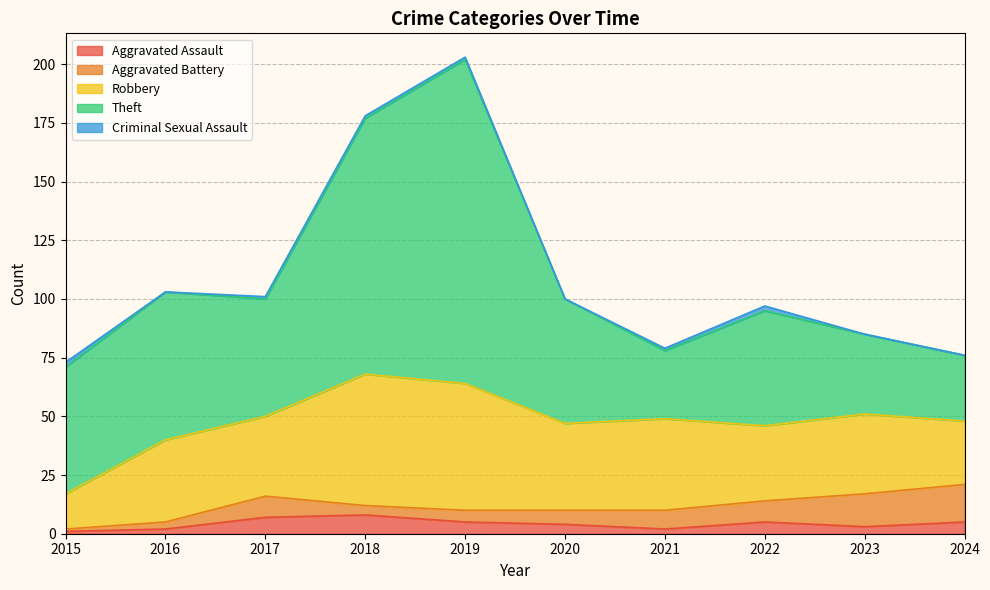

How many lines are shown in the chart?

5